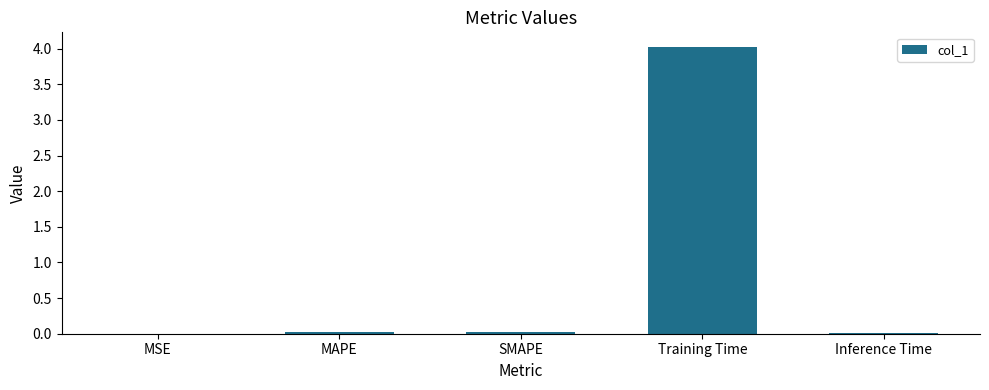

What is the sum of all values?

4.1